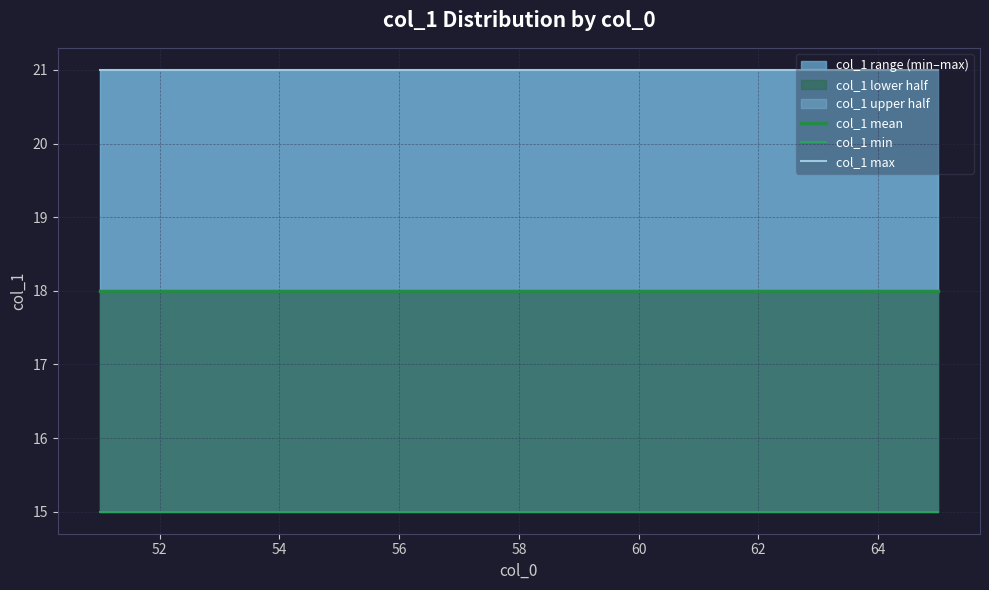

List the series in order of their peak value, lowest first.

col_1 min, col_1 mean, col_1 max